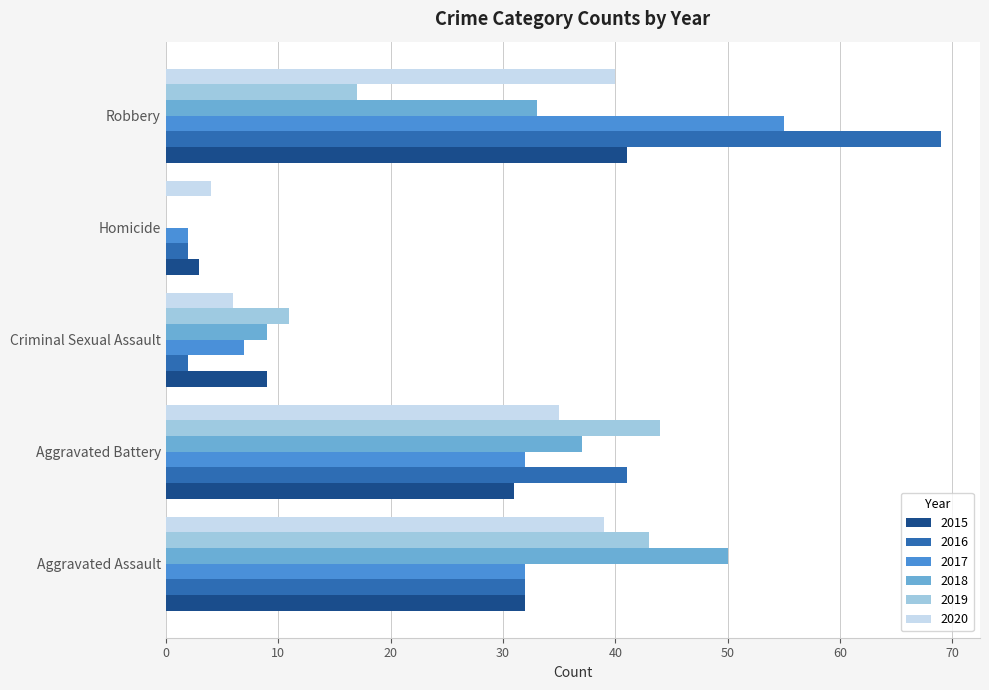

How many categories are shown in the chart?

5